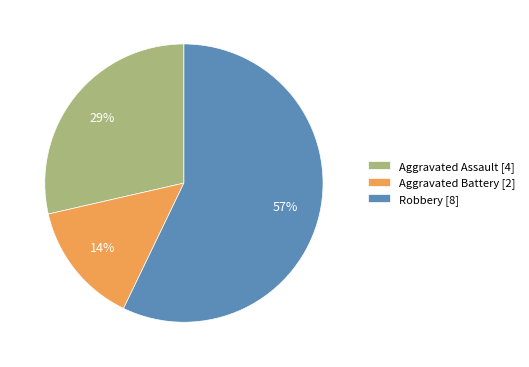

The Aggravated Battery slice represents 14% of the pie. True or false?

True